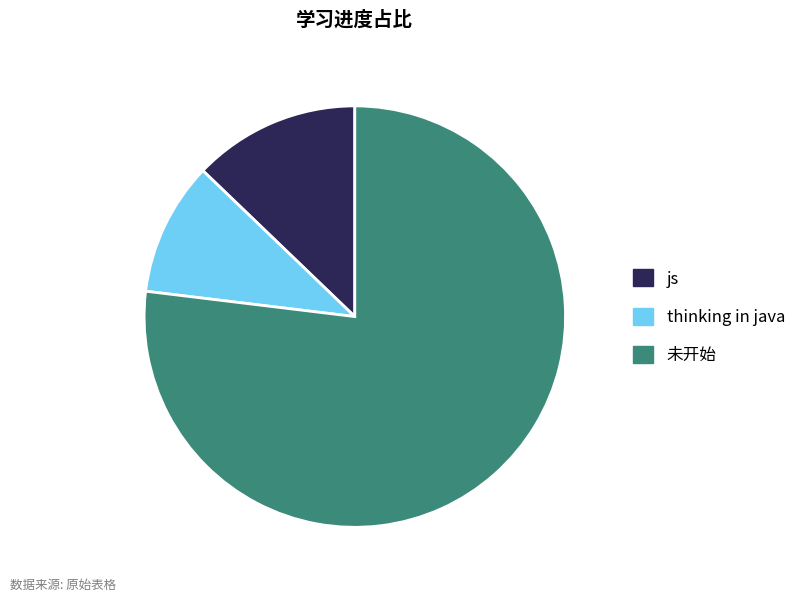

Between js and thinking in java, which is larger?

js